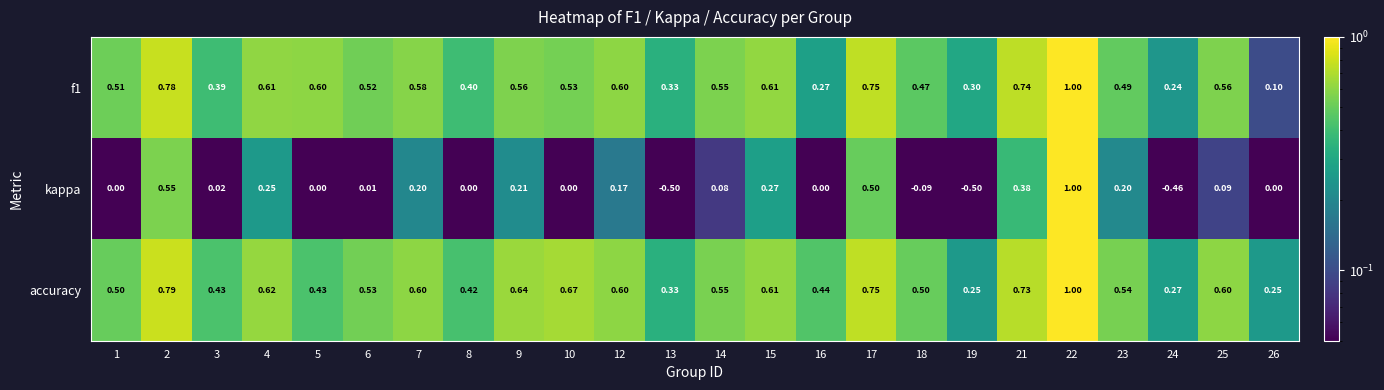

Which series has the widest spread of values?

kappa